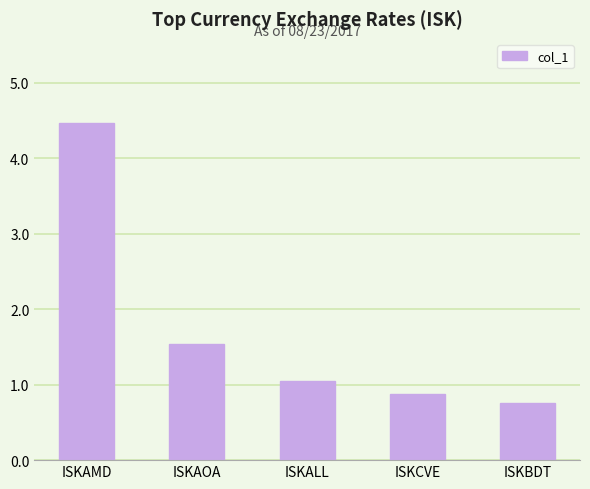

What is the approximate value at ISKAMD?

4.5